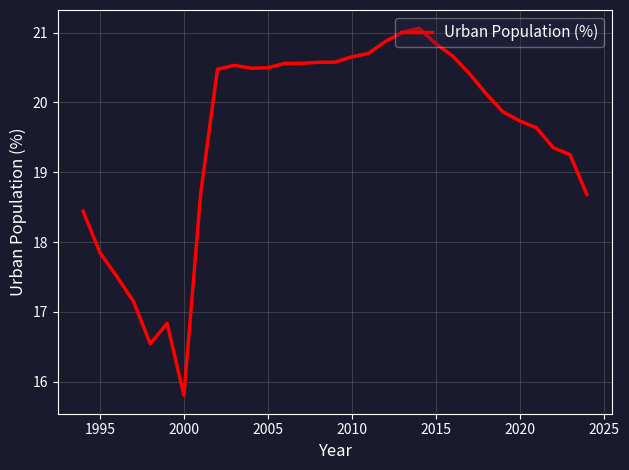

What is the minimum value shown in the chart?

15.8